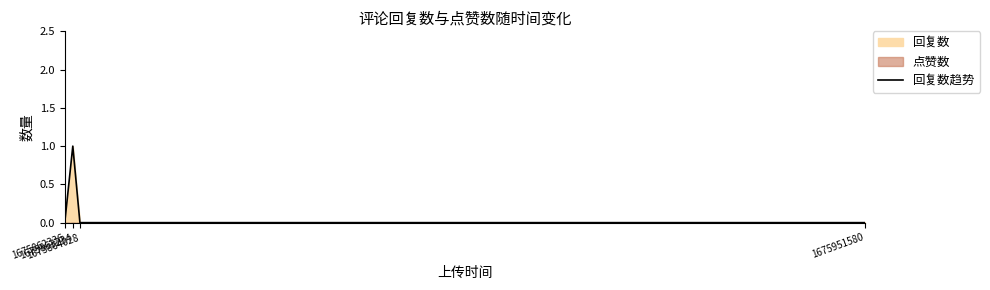

At which category does the chart reach its peak across all series?

1675863234